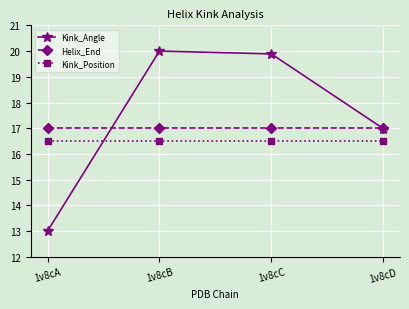

The Helix_End series shows 29.3 at 1v8cD. True or false?

False